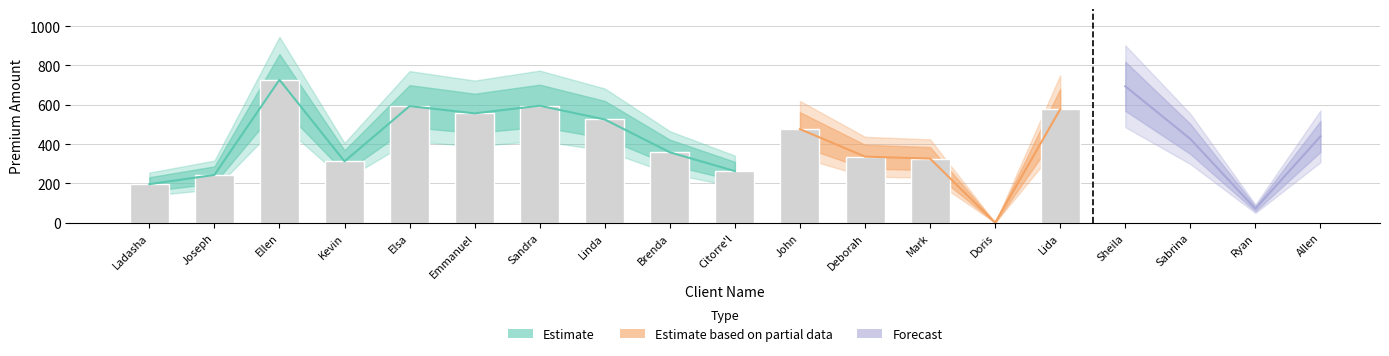

Reading right to left, transcribe all the data shown in this chart.

439.0	71.0	426.0	694.0	577.0	0.0	326.0	336.0	476.0	262.4	358.0	525.0	595.0	556.0	593.0	312.1	726.9	242.9	196.0